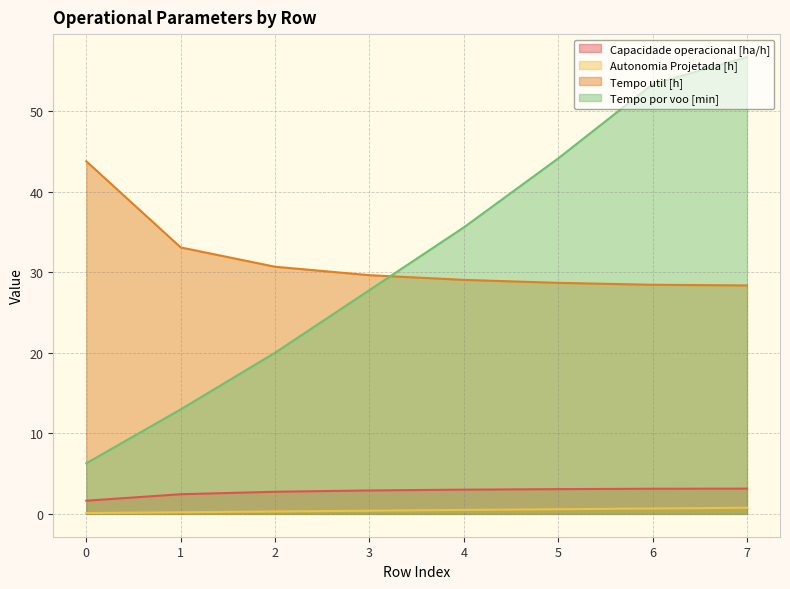

Which series has the widest spread of values?

Tempo por voo [min]